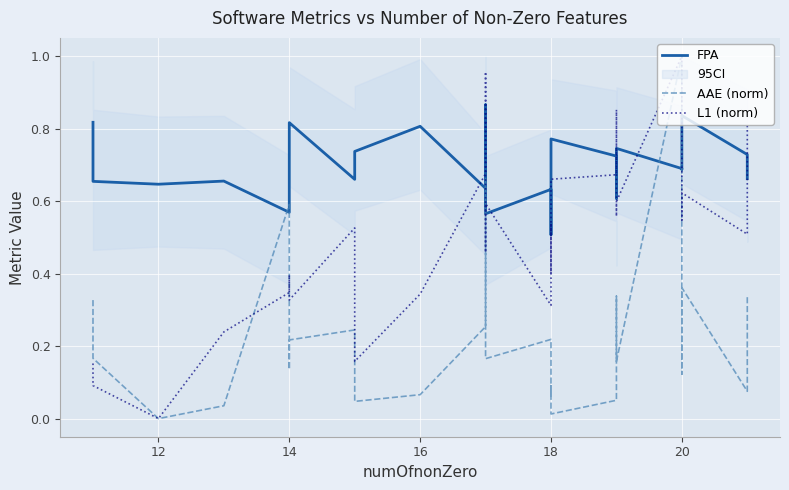

What is the average value of the FPA series?

0.7